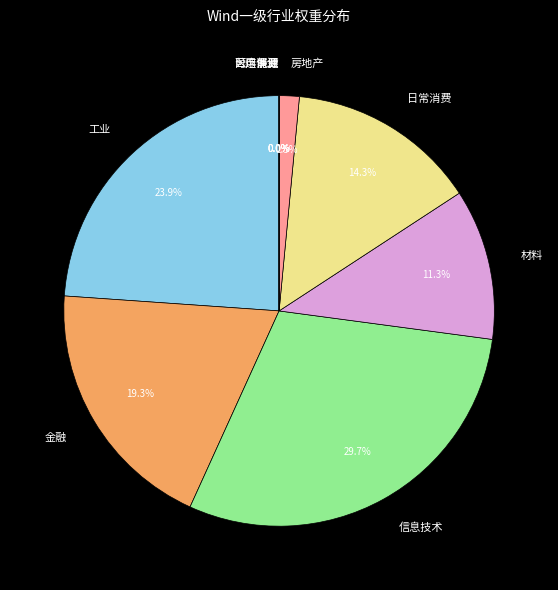

Is there a majority slice in this chart?

No